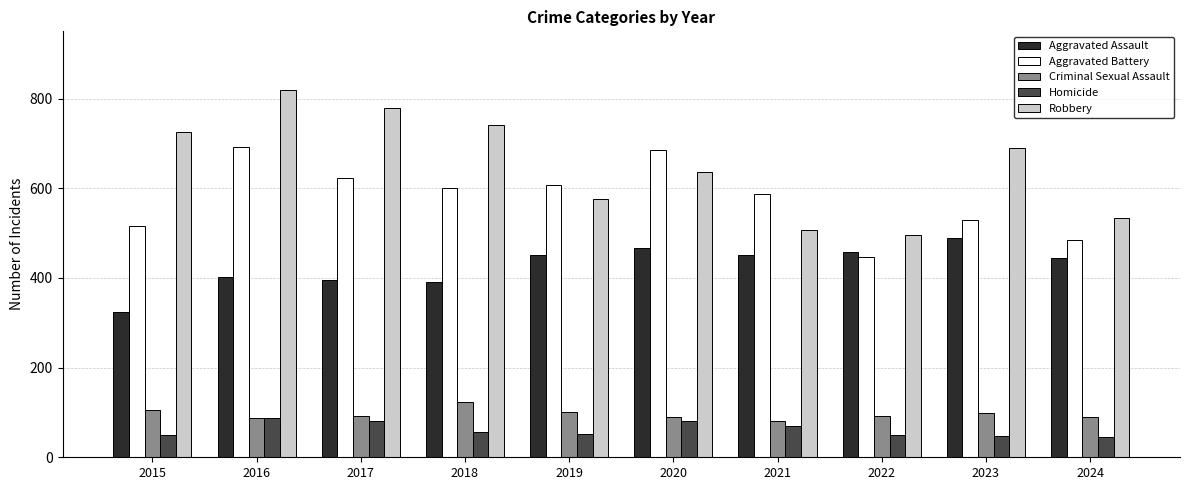

What is the total value across all series at 2019?

1792